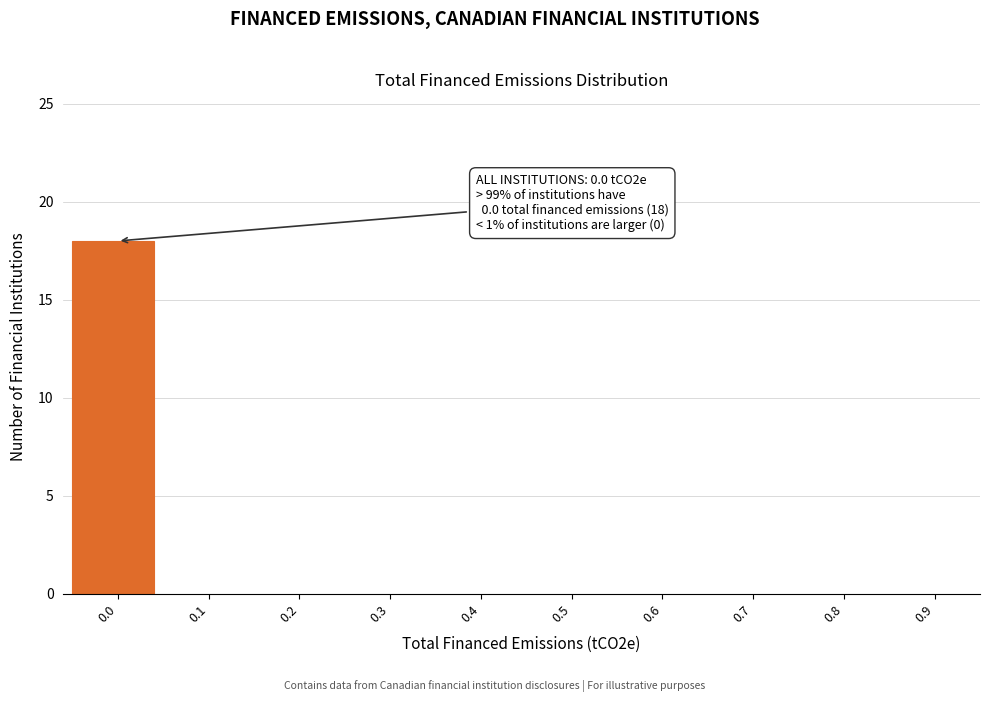

Reading left to right, transcribe all the data shown in this chart.

0.0=18	0.1=0	0.2=0	0.3=0	0.4=0	0.5=0	0.6=0	0.7=0	0.8=0	0.9=0